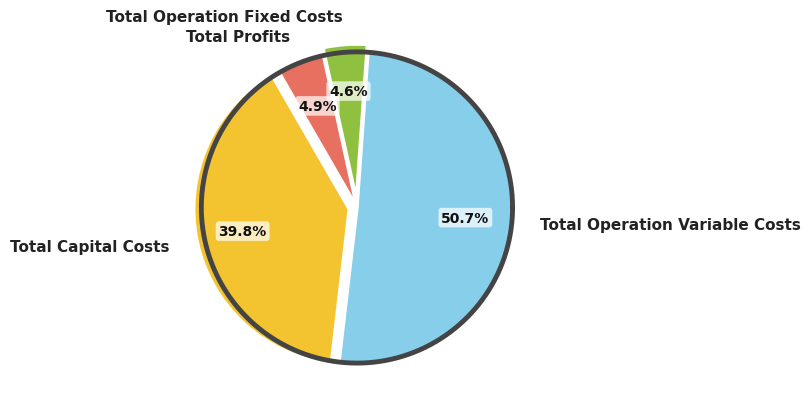

What is the change in value from Total Capital Costs to Total Profits?

-427650.9